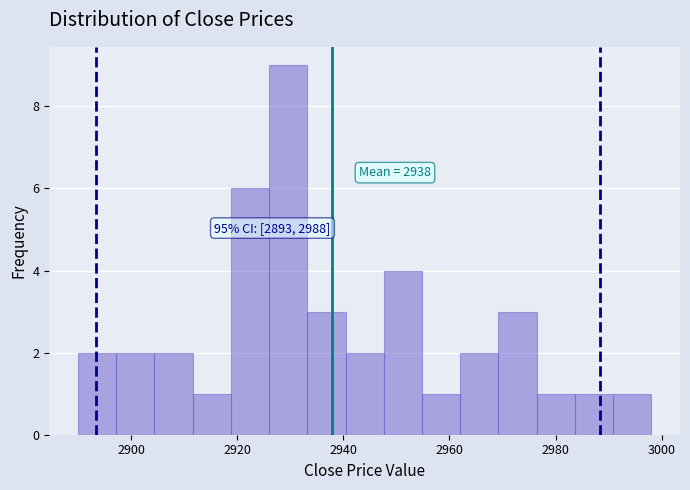

Read against the x-axis, roughly where is the centre of the tallest bar?

2930